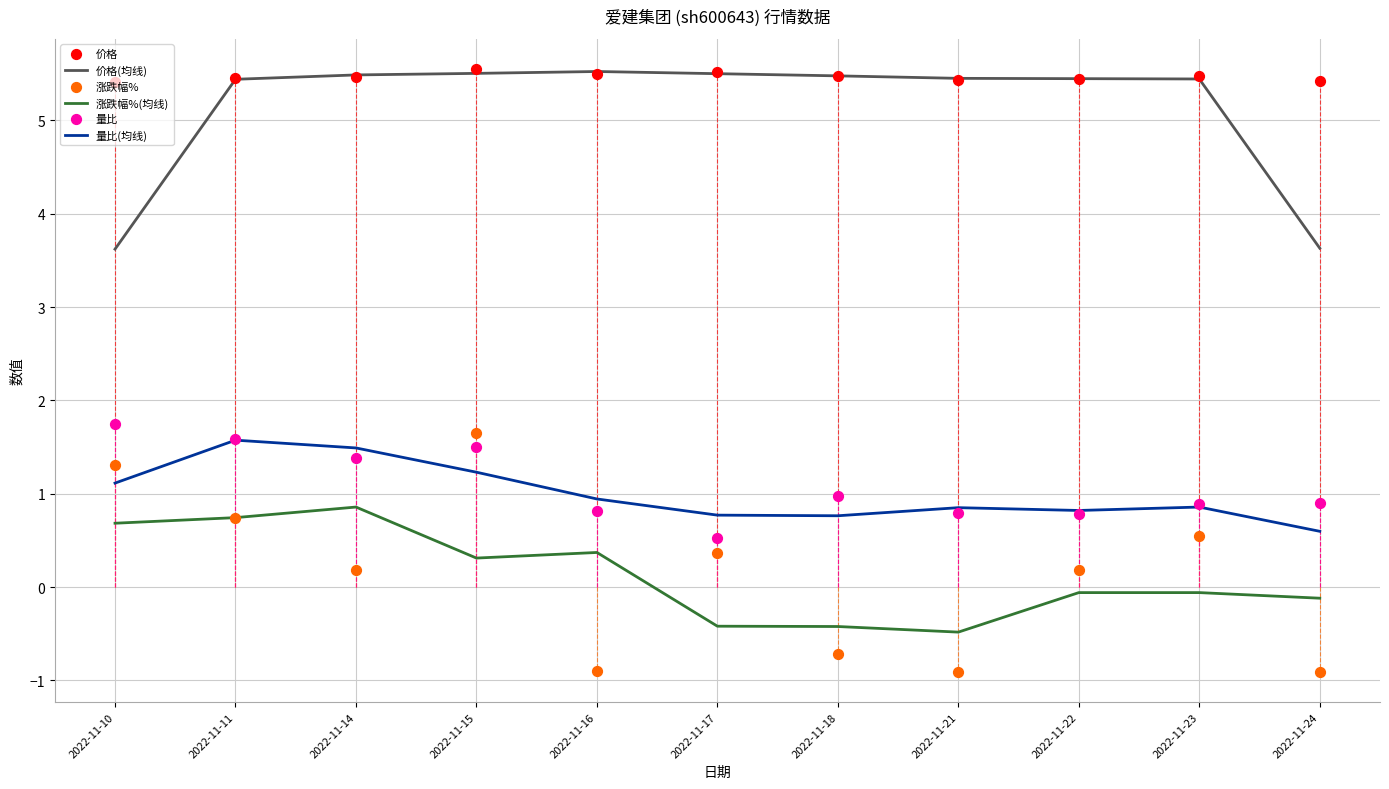

At which category is the sum across all series the highest?

2022-11-15